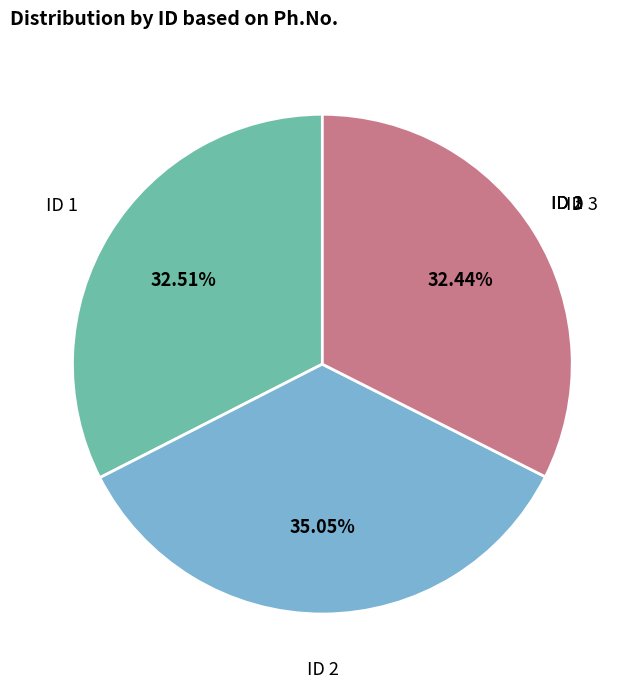

Is there a majority slice in this chart?

No